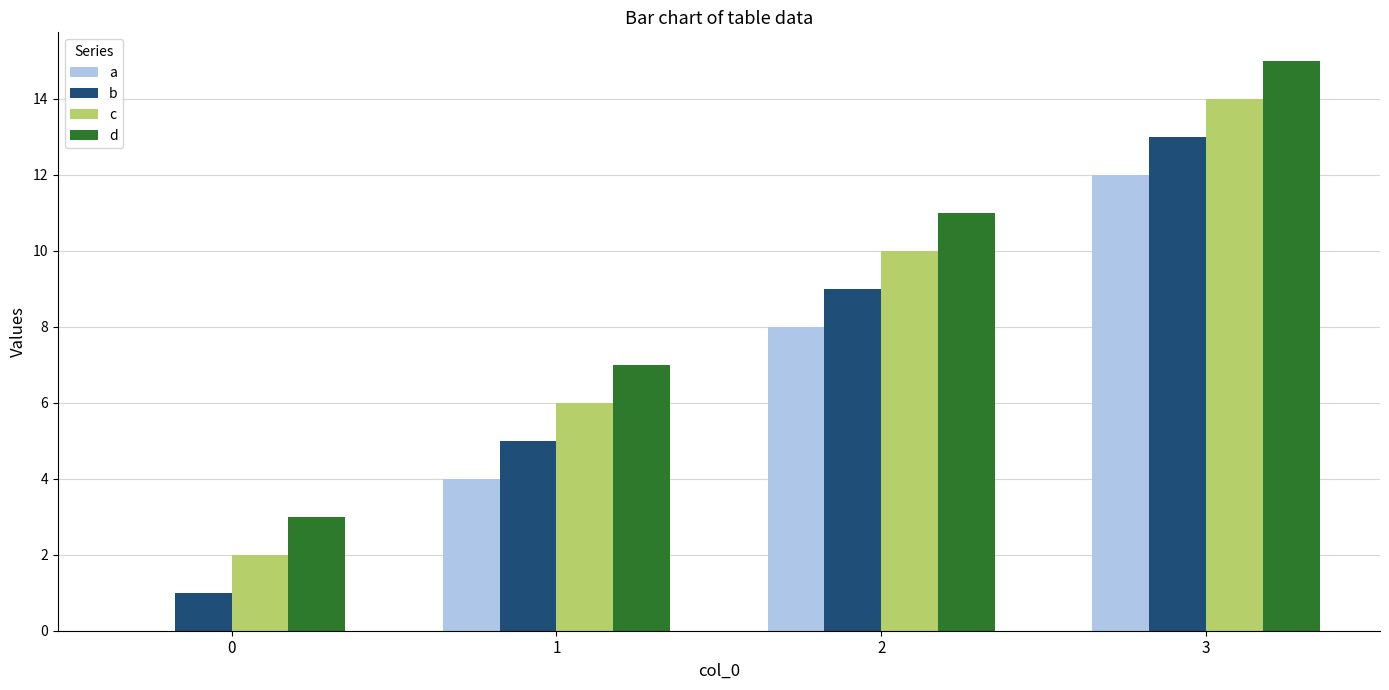

At which category is the sum across all series the highest?

3